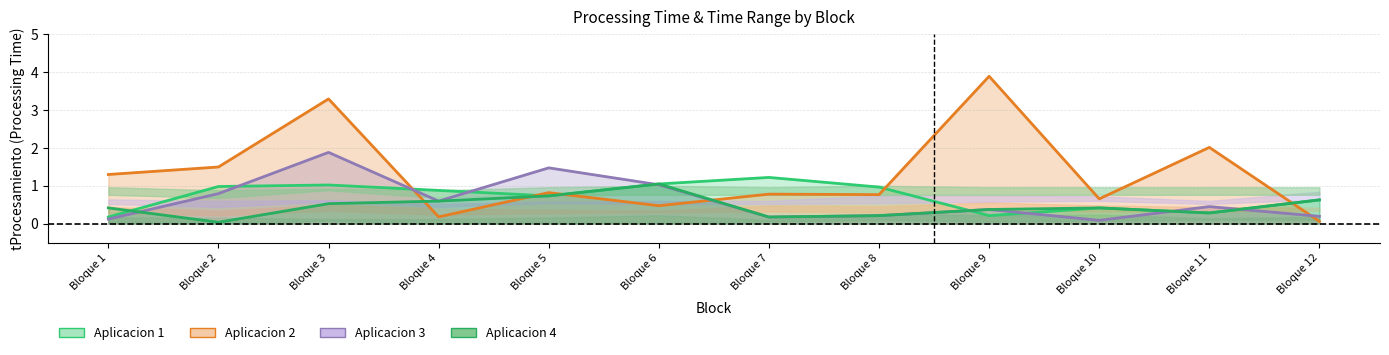

Which series changed the most between Bloque 1 and Bloque 12?

Aplicacion 2